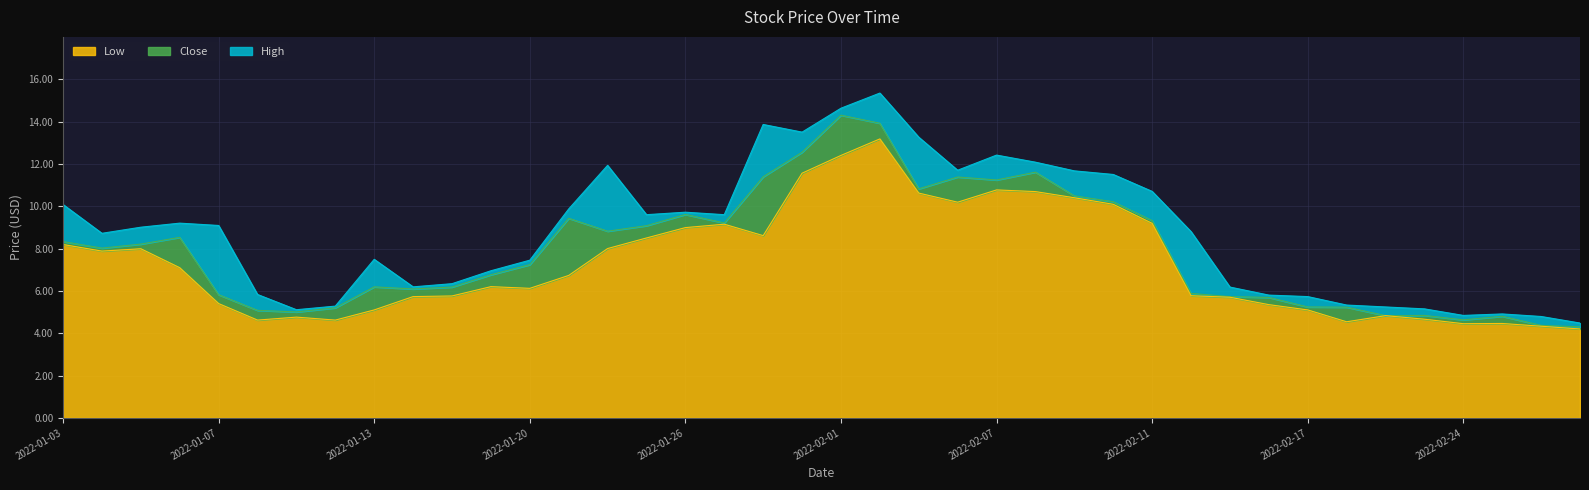

List the labels in order of Close value, largest first.

2022-02-01, 2022-02-02, 2022-01-31, 2022-02-08, 2022-01-28, 2022-02-04, 2022-02-07, 2022-02-03, 2022-02-09, 2022-02-10, 2022-01-26, 2022-01-21, 2022-02-11, 2022-01-27, 2022-01-25, 2022-01-24, 2022-01-06, 2022-01-03, 2022-01-05, 2022-01-04, 2022-01-20, 2022-01-19, 2022-01-13, 2022-01-18, 2022-01-14, 2022-02-14, 2022-01-07, 2022-02-15, 2022-02-16, 2022-02-17, 2022-02-18, 2022-01-12, 2022-01-10, 2022-01-11, 2022-02-23, 2022-02-22, 2022-02-25, 2022-02-24, 2022-02-28, 2022-03-01